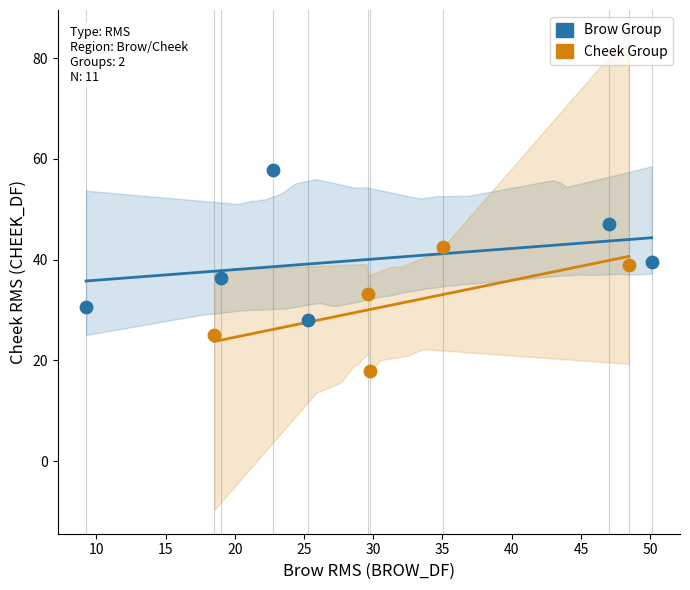

Which series reaches the minimum Y coordinate?

Cheek Group